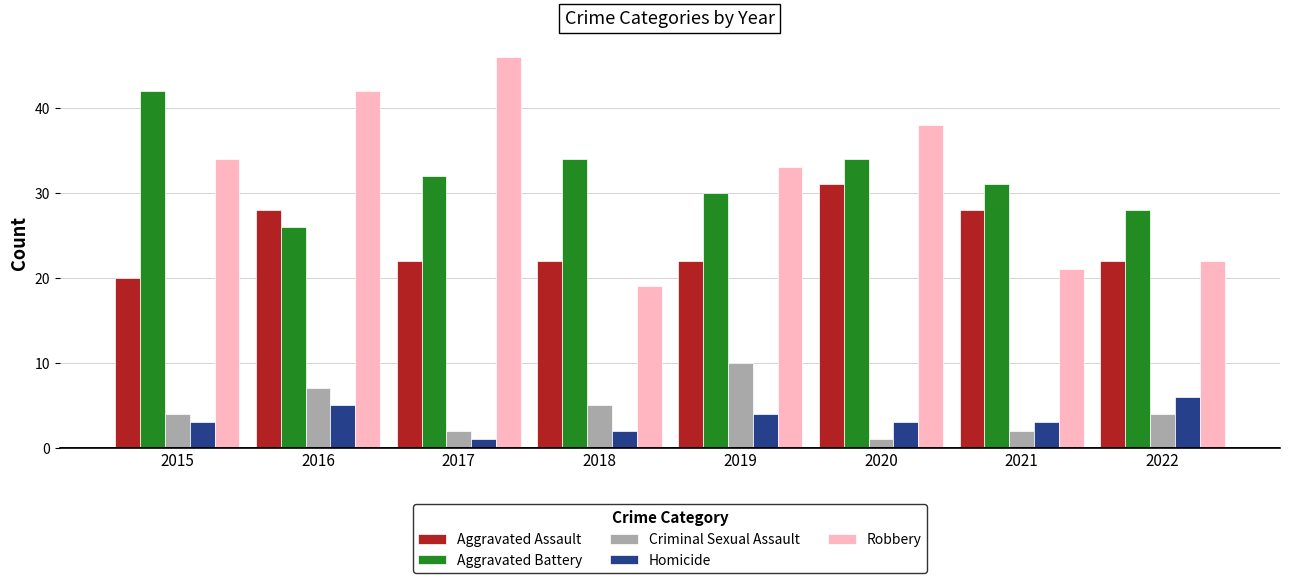

What is the lowest value of the Robbery series?

19